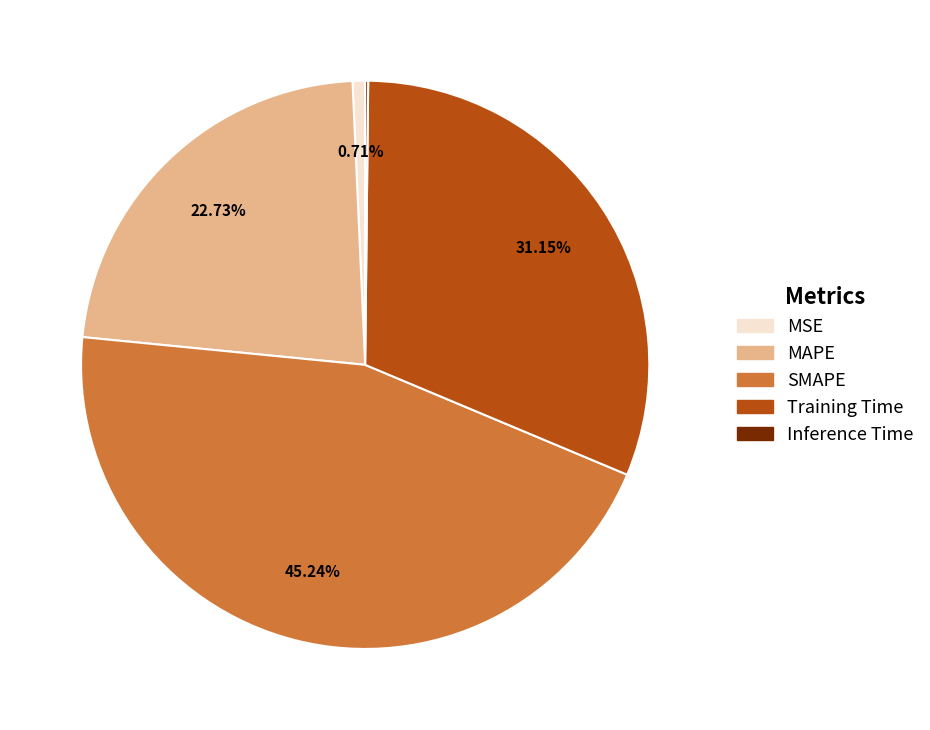

Is there a majority slice in this chart?

No